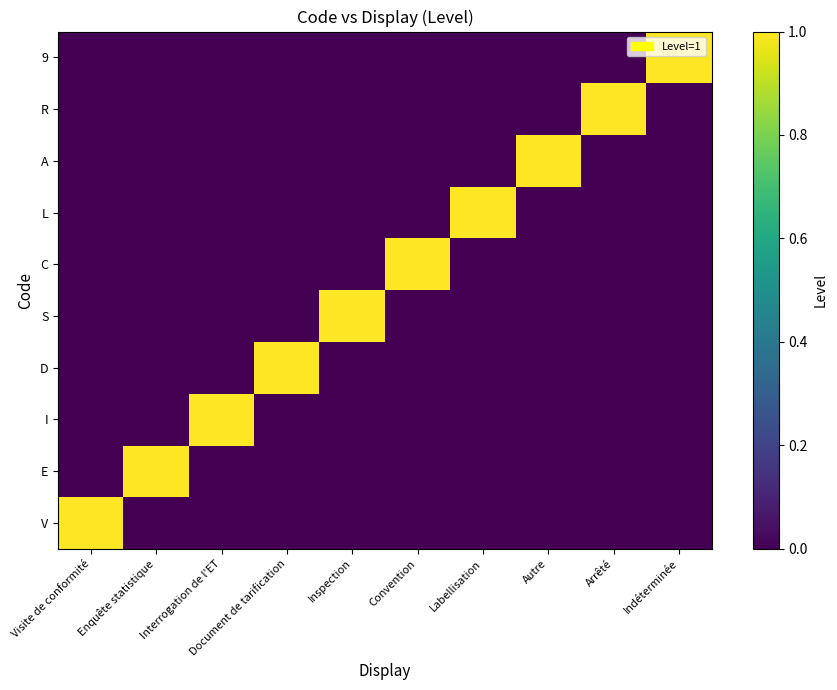

How many series are shown in this chart?

10